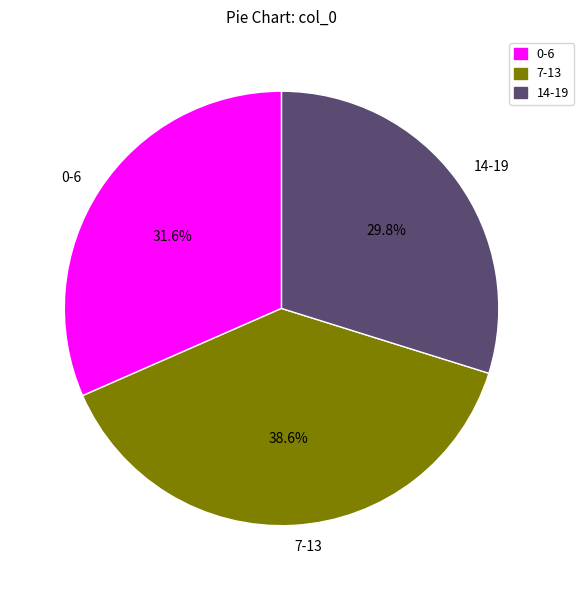

What portion of the pie excludes 0-6?

68.4%